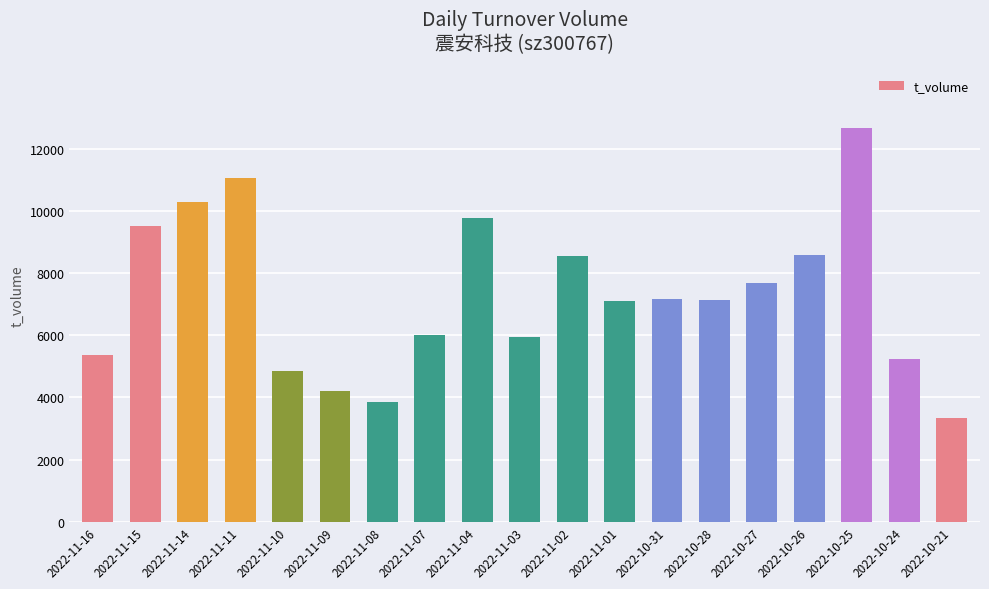

What is the value of the 11th bar from the left?

8551